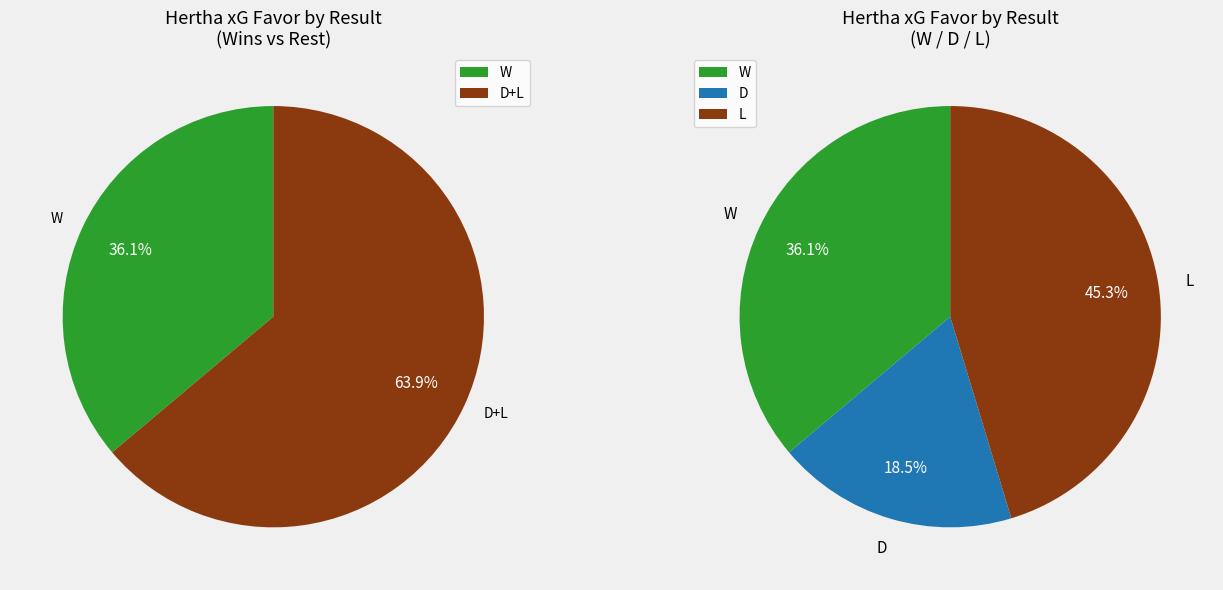

Which has a higher value, W or D?

W